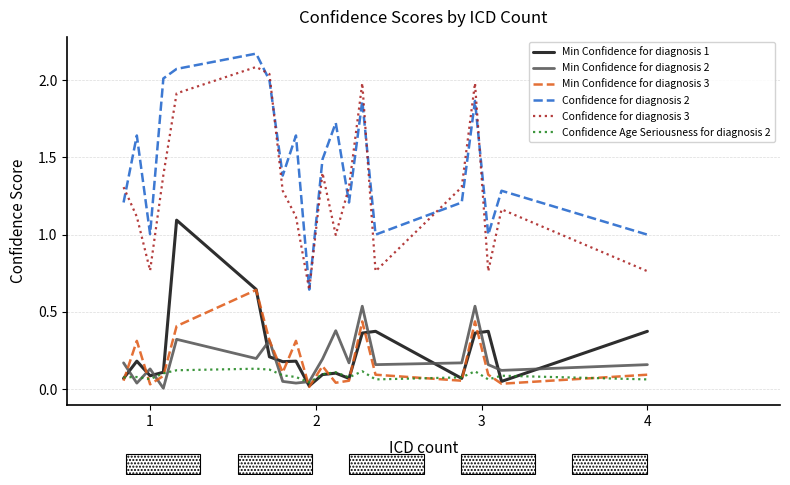

Which series has the widest spread of values?

Confidence for diagnosis 2